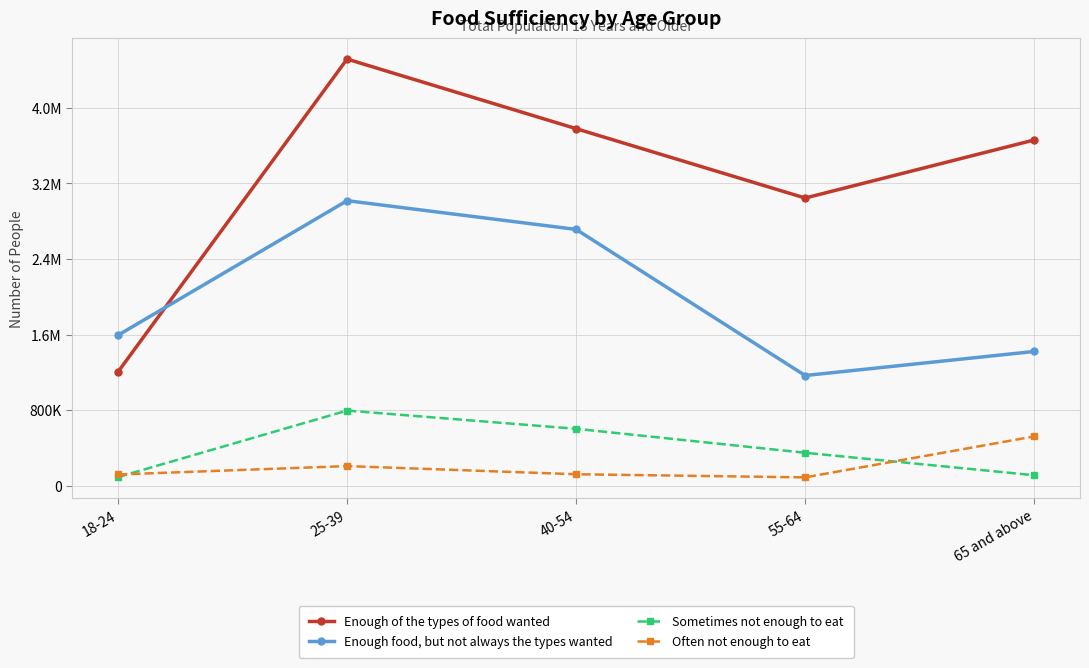

True or false: Sometimes not enough to eat has more than 2 points higher than both neighbors.

False